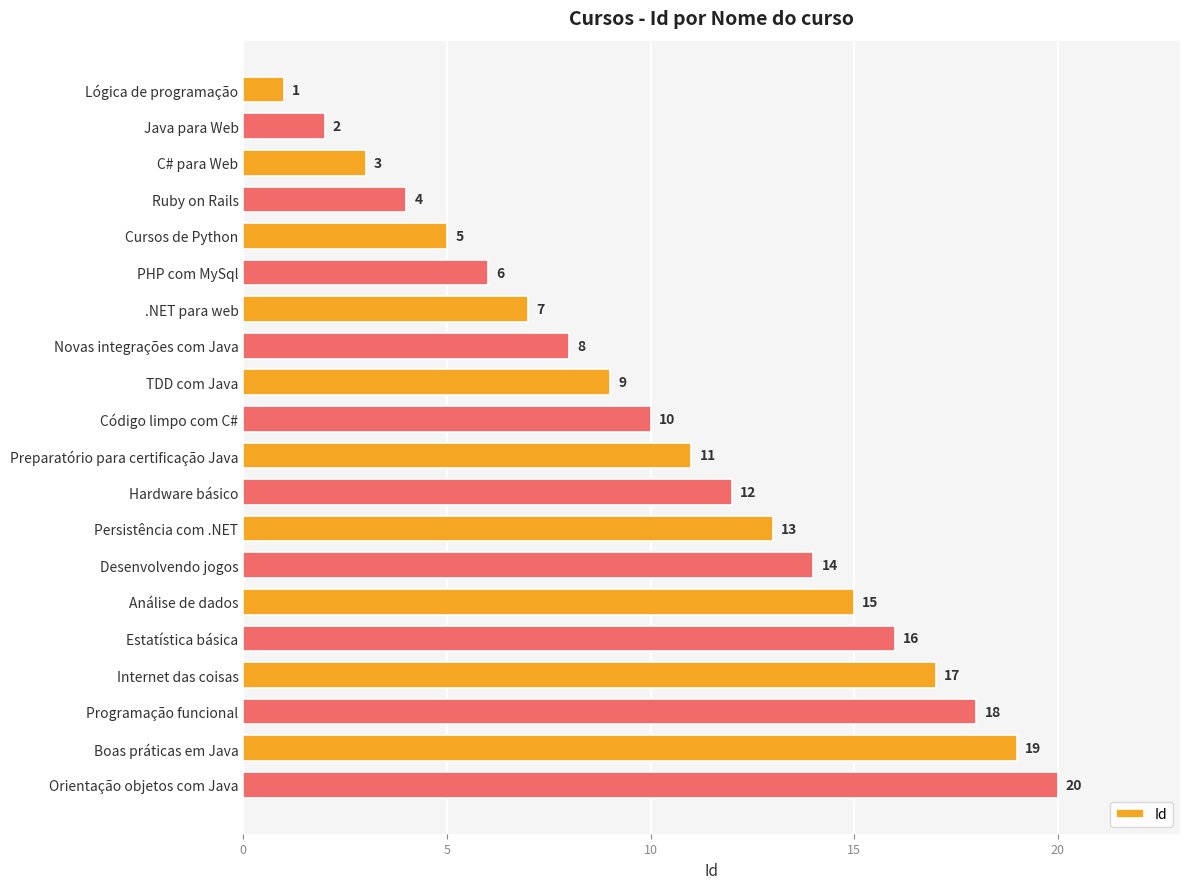

How many bars are there in total?

20